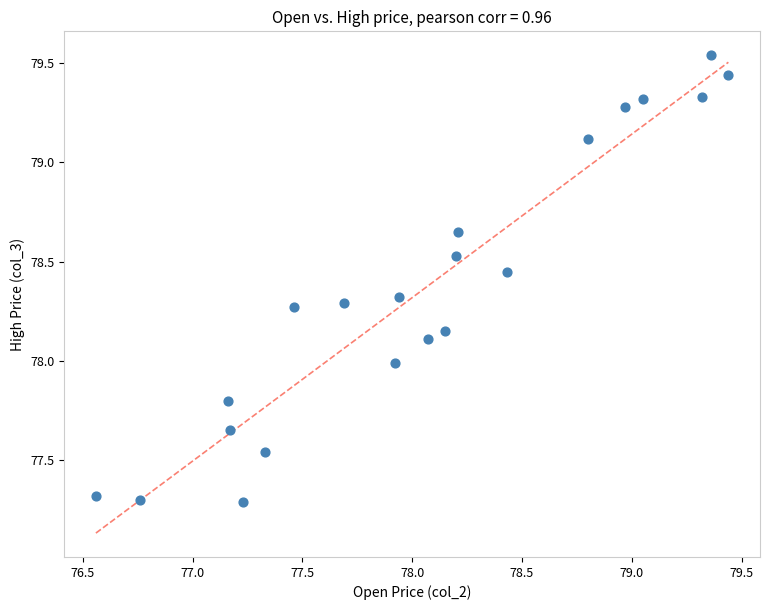

What is the range of X values (max minus min)?

2.9